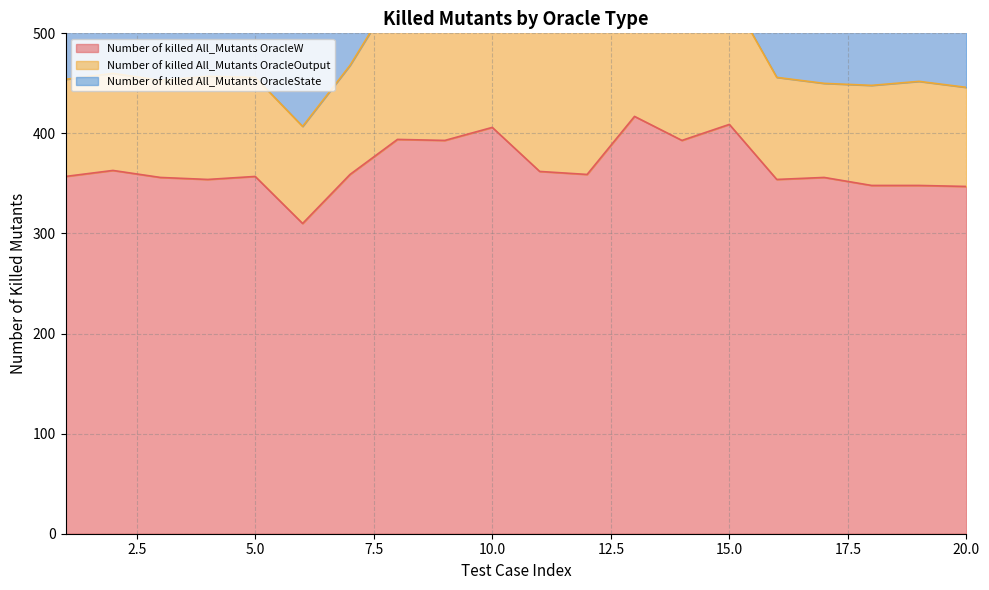

True or false: Number of killed All_Mutants OracleW and Number of killed All_Mutants OracleOutput intersect in this chart.

False